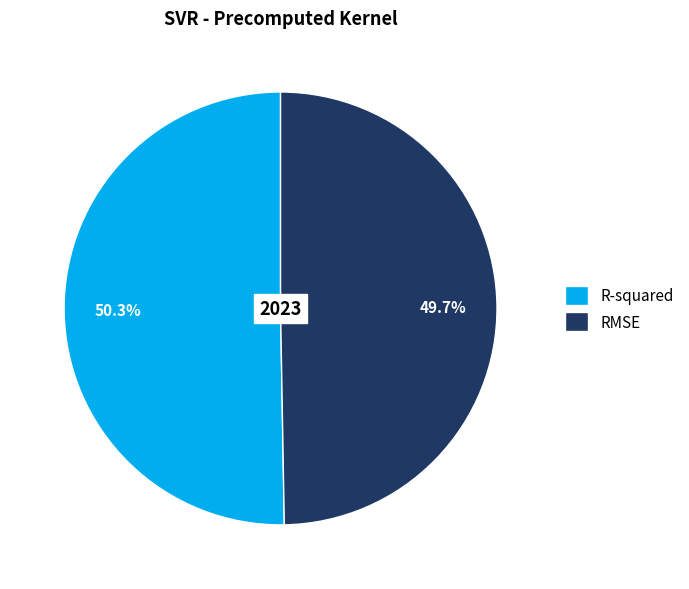

Rank the categories by value from highest to lowest.

R-squared, RMSE